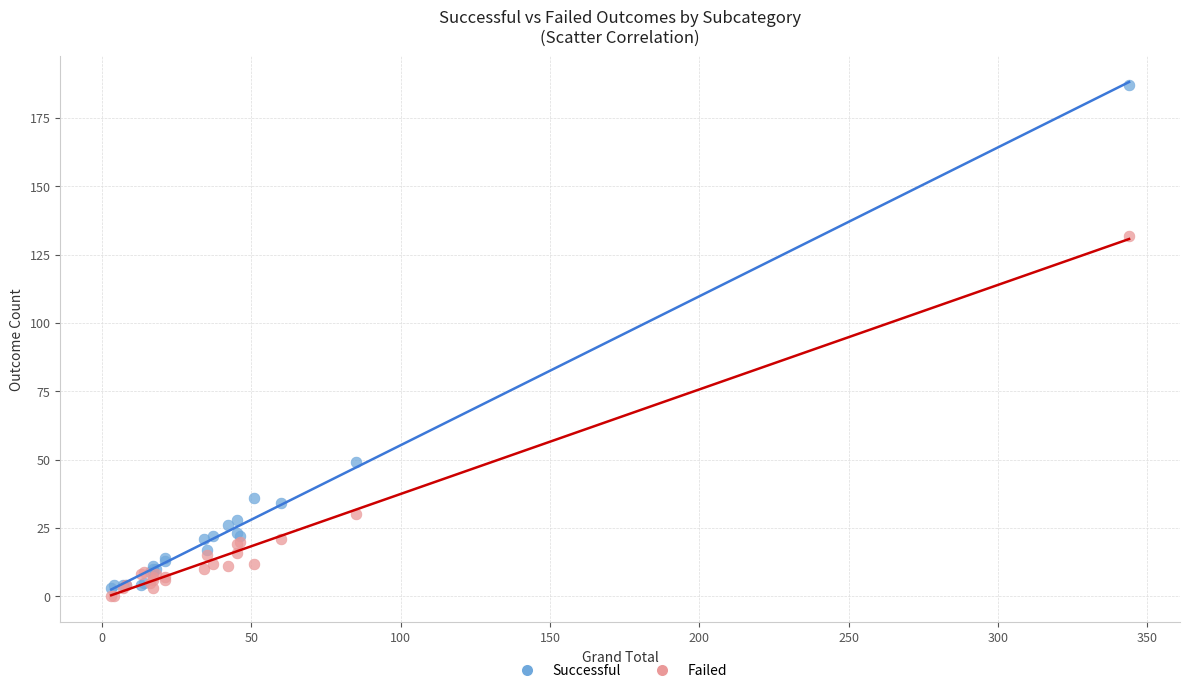

Across all series, what Y value is closest to 93?

132